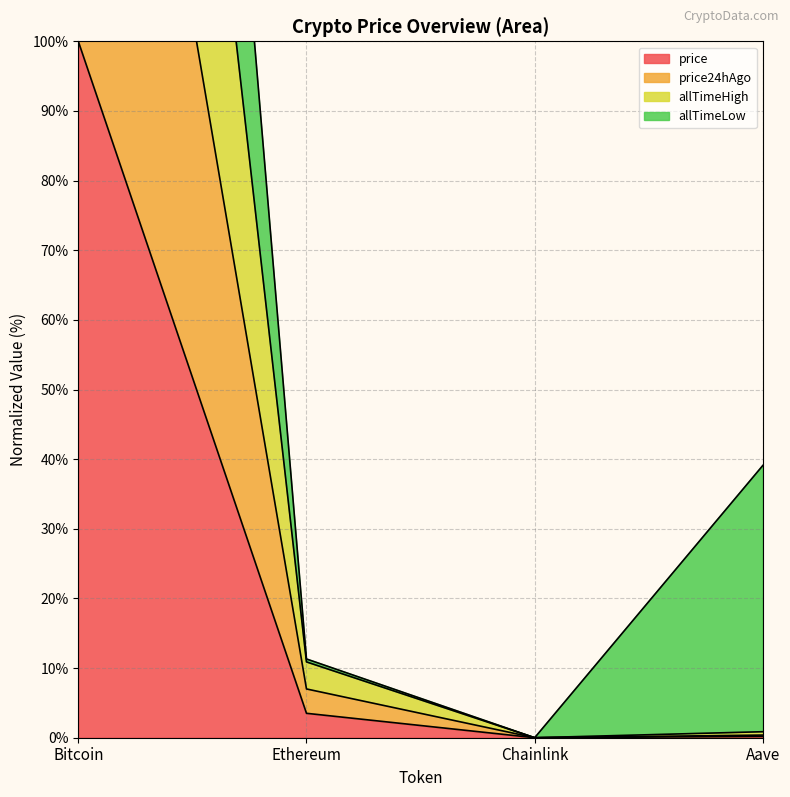

At how many categories does at least one series exceed 291?

1